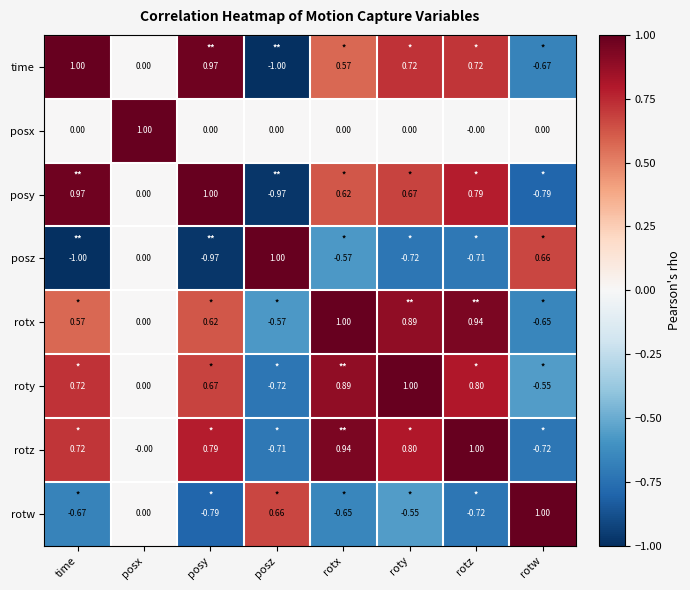

Which series has the largest total across all categories?

rotz